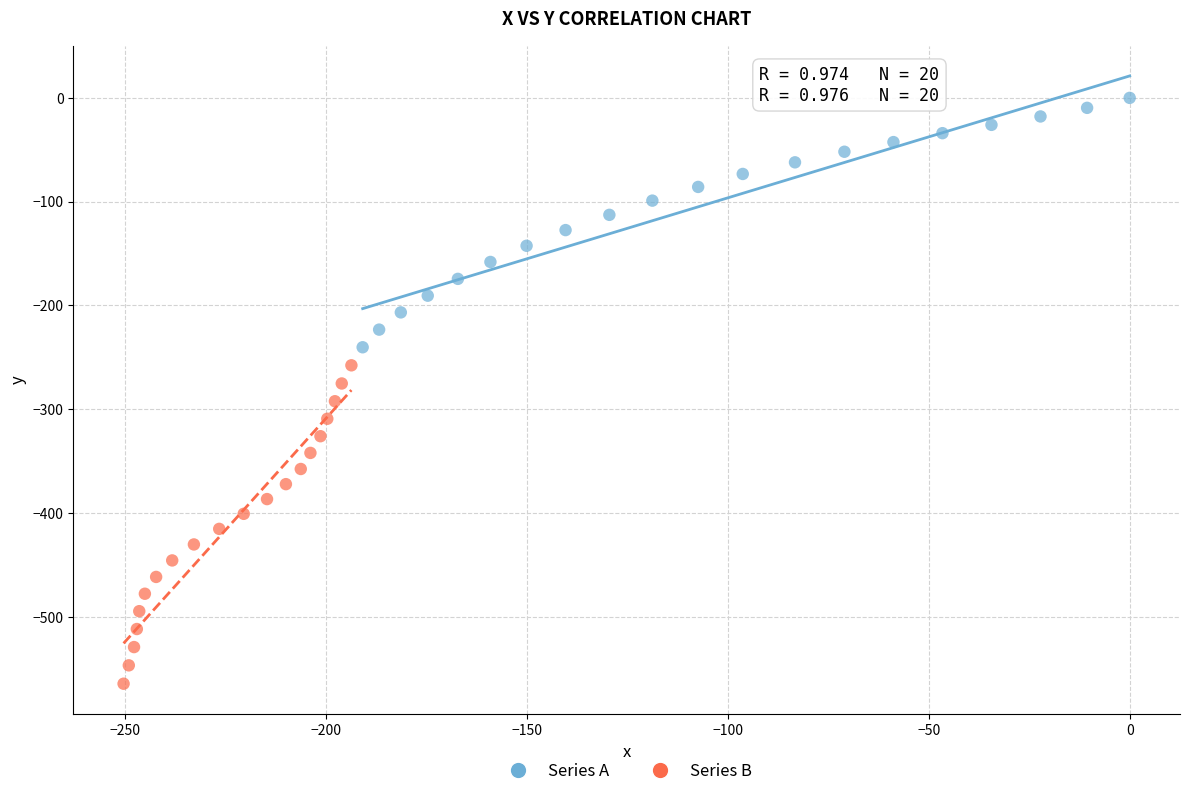

Which series has the widest spread of Y values?

Series B